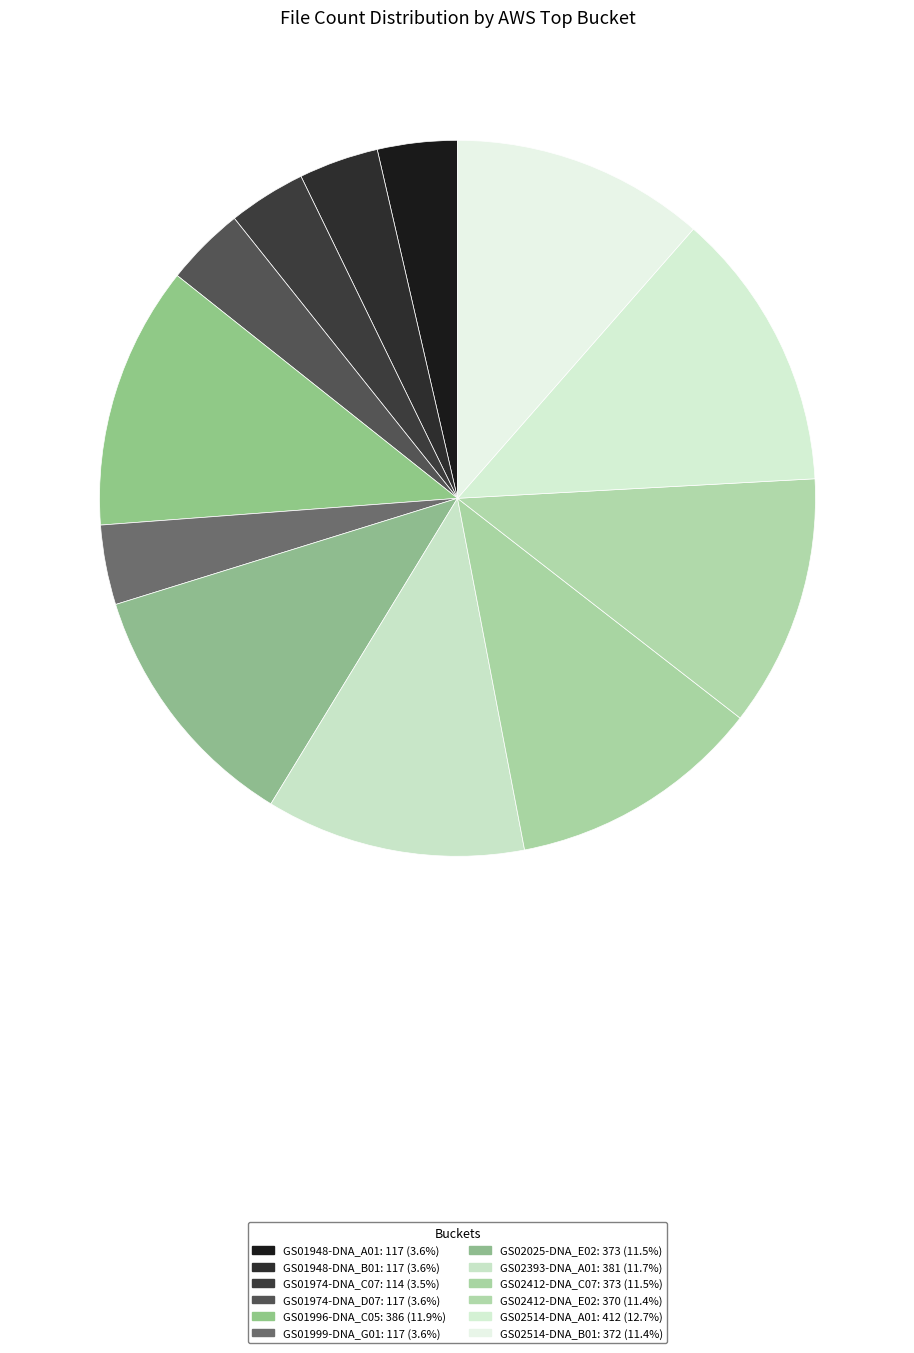

How many segments does this pie chart have?

12